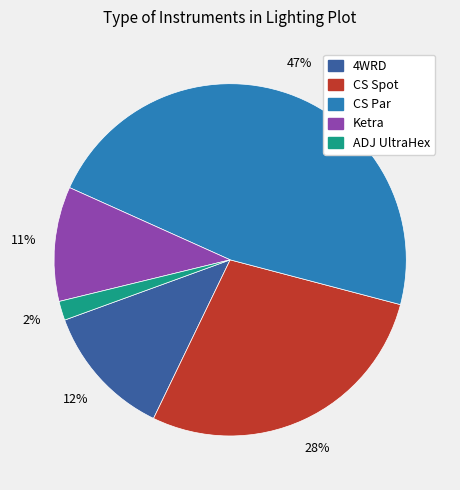

To the nearest percent, what is the difference between the CS Spot and CS Par slice percentages?

19%